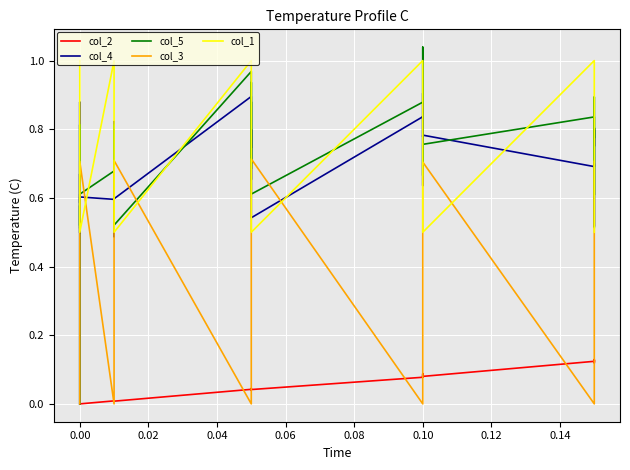

What is the sum of all col_3 values?

16.4